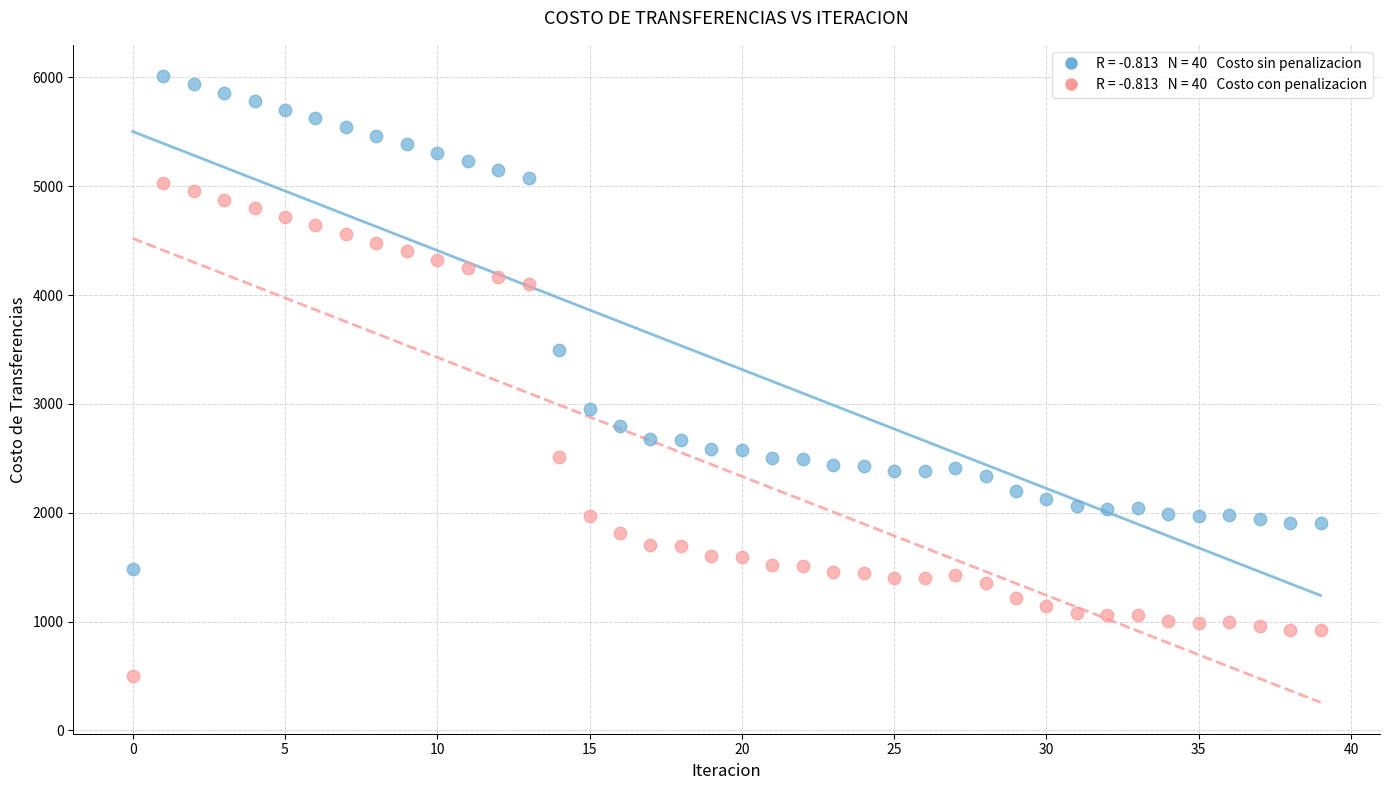

Across all data points, what is the range of Y values (max minus min)?

5509.1